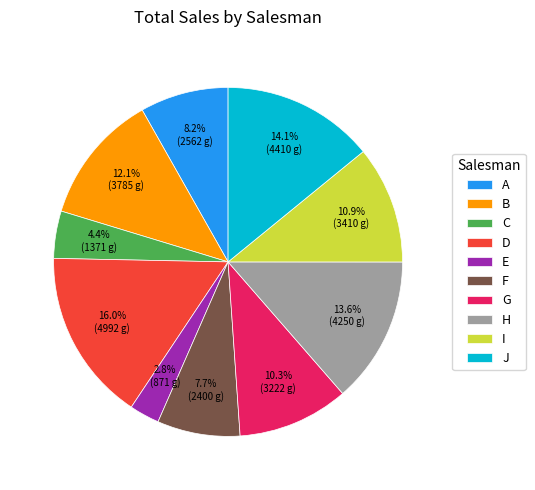

How many slices are in this pie chart?

10